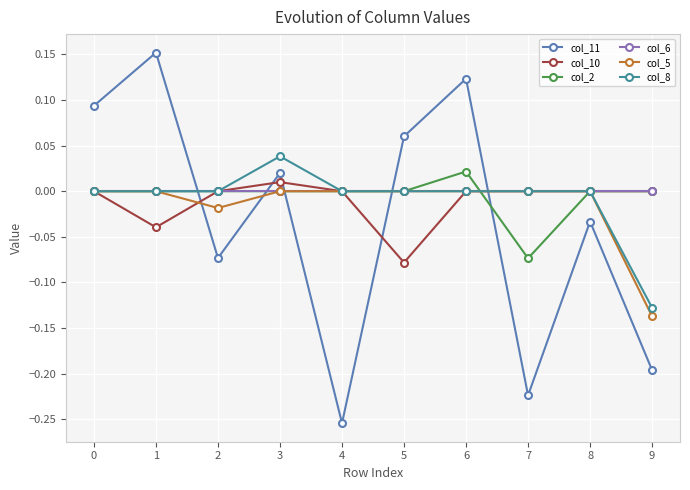

Is the value of col_11 at 1 greater than the value of col_2 at 2?

Yes